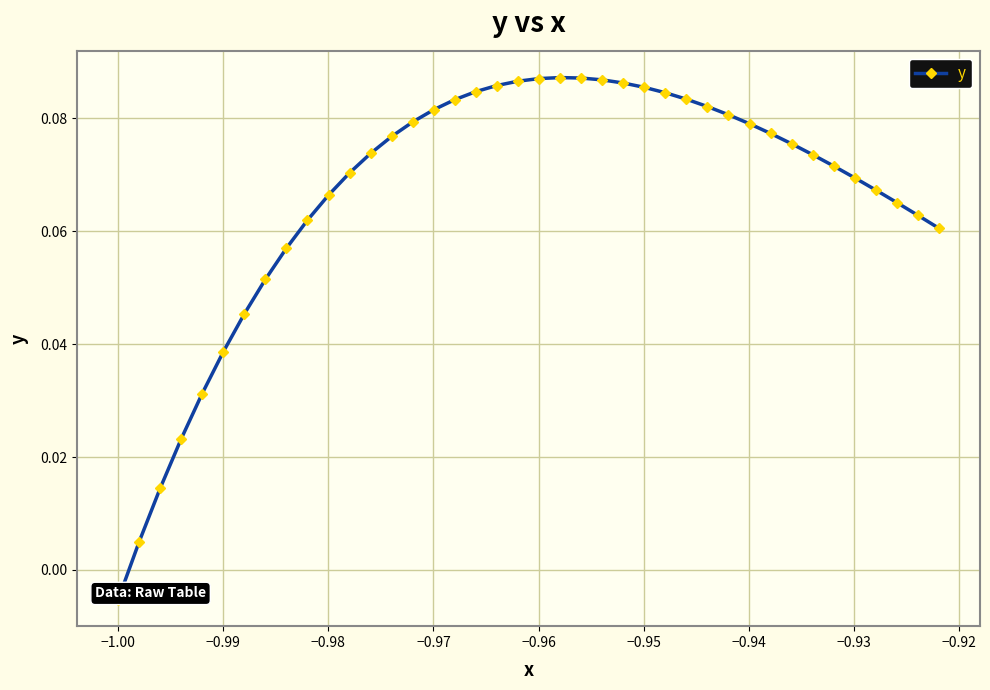

How many distinct data groups are displayed?

1